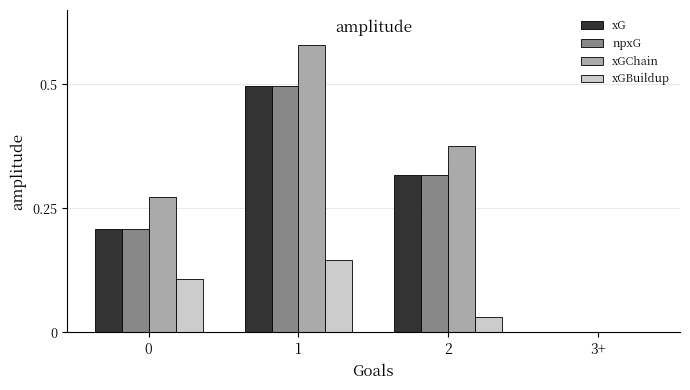

Which series changed the most between 0 and 1?

xGChain